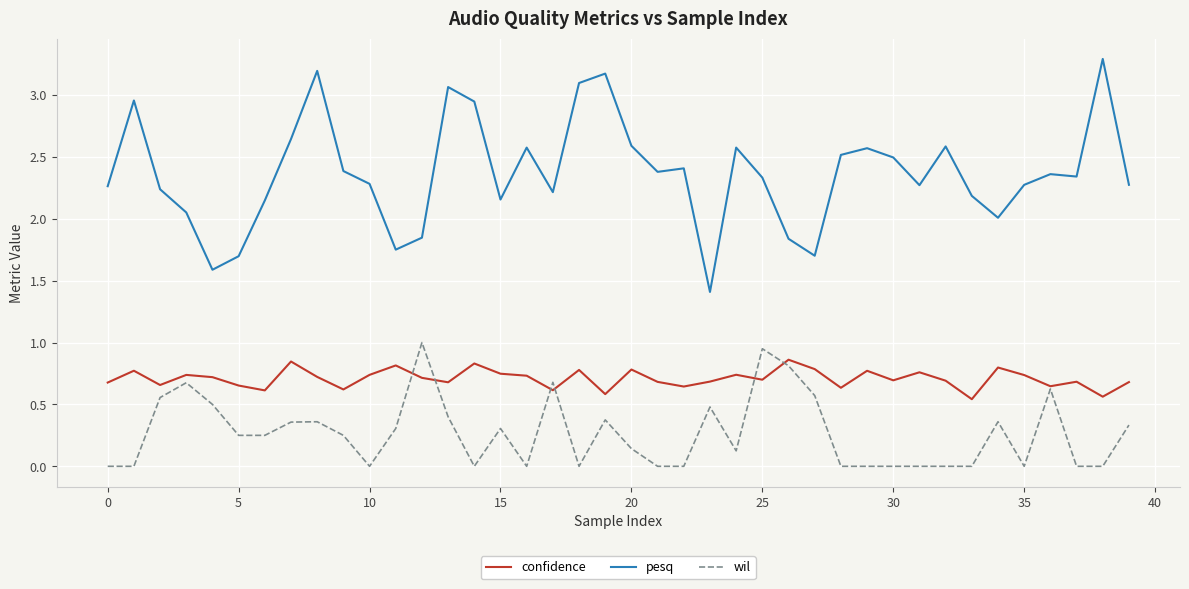

True or false: confidence and pesq cross at least once.

False